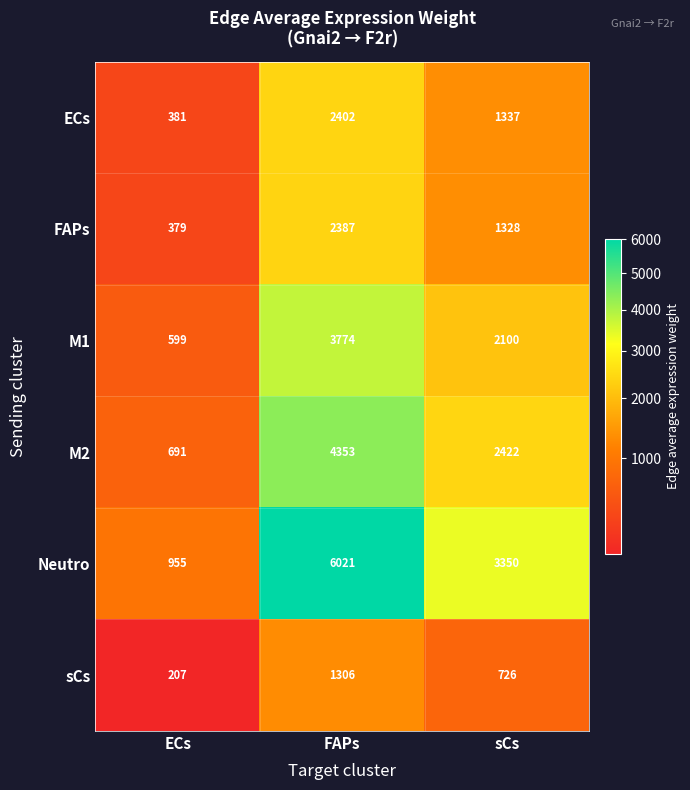

Count the ECs values in the range 381 to 2402.

3